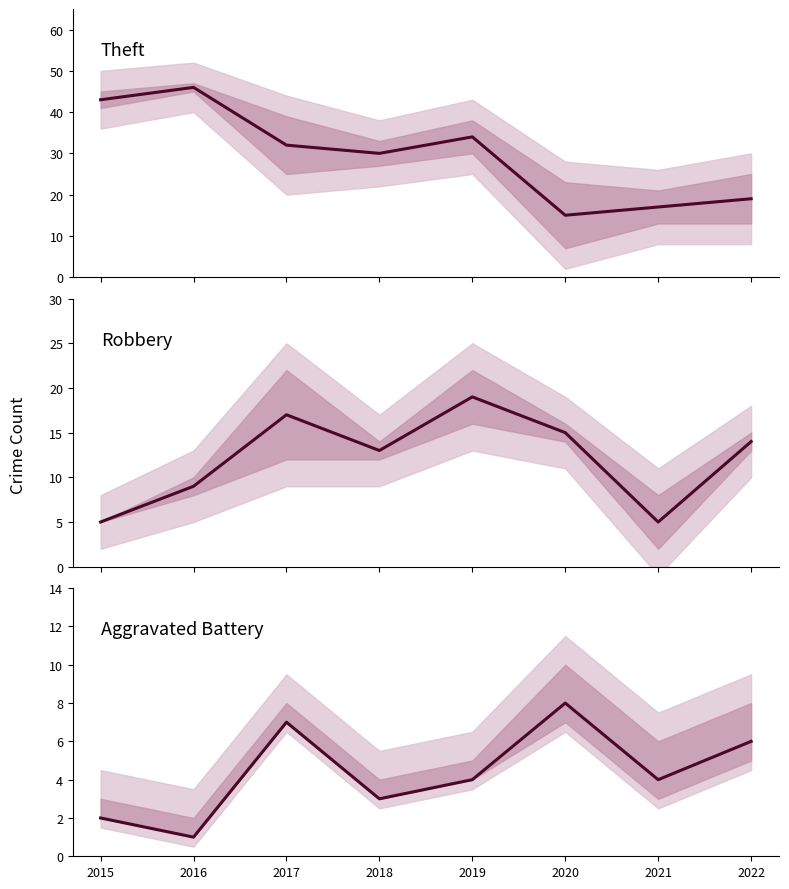

True or false: Theft and Aggravated Battery intersect in this chart.

False